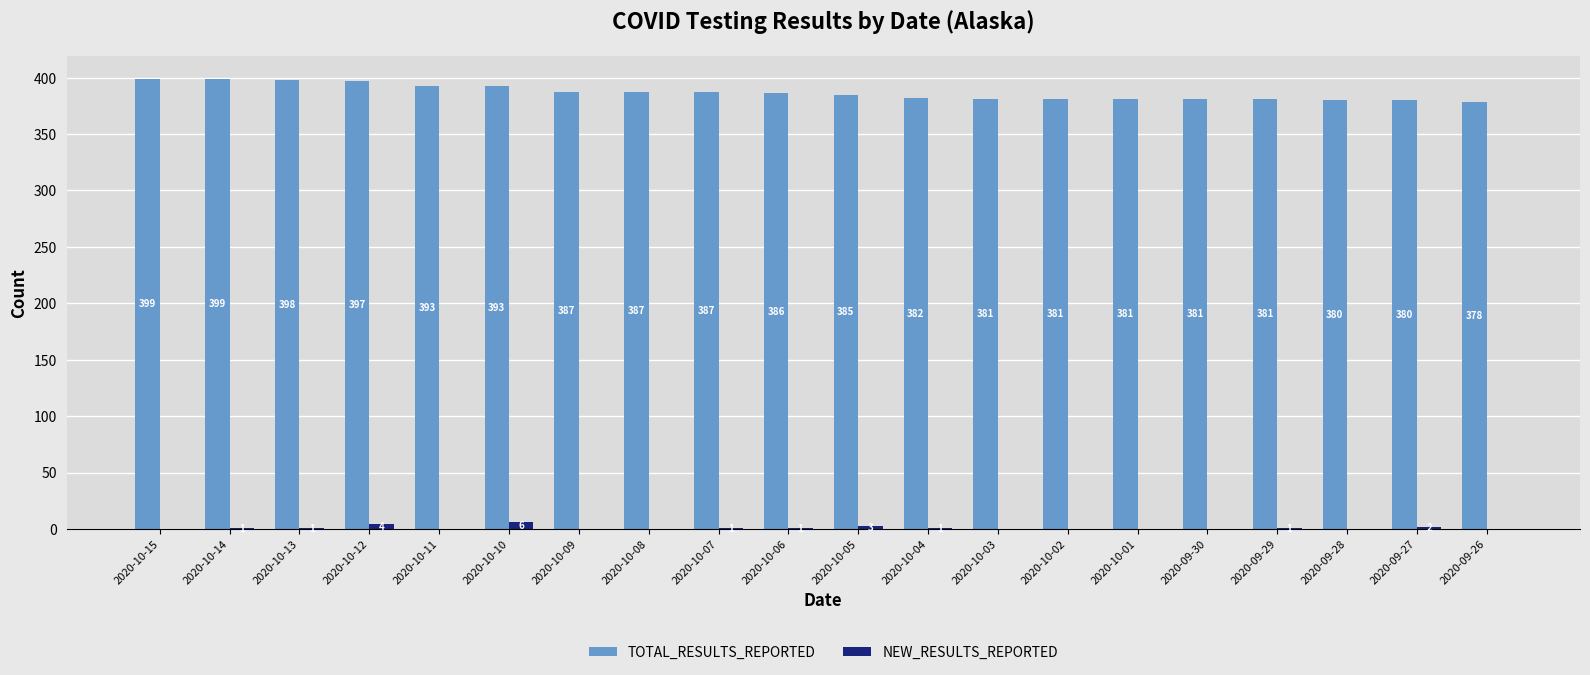

Which series has the largest total across all categories?

TOTAL_RESULTS_REPORTED